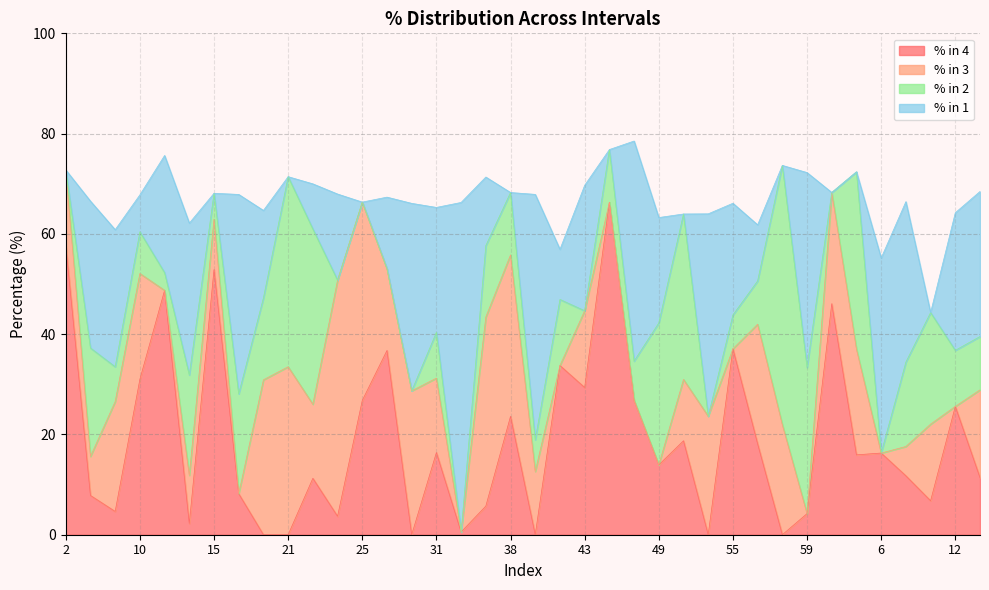

How many values in % in 1 are above zero?

27